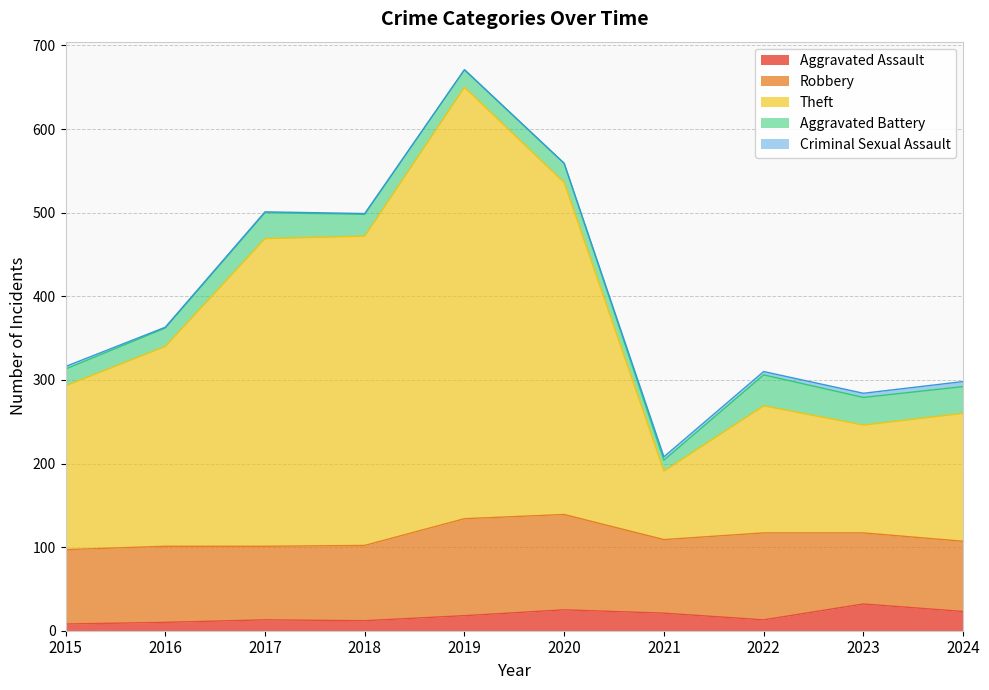

How many interior local valleys does the Robbery series have?

2